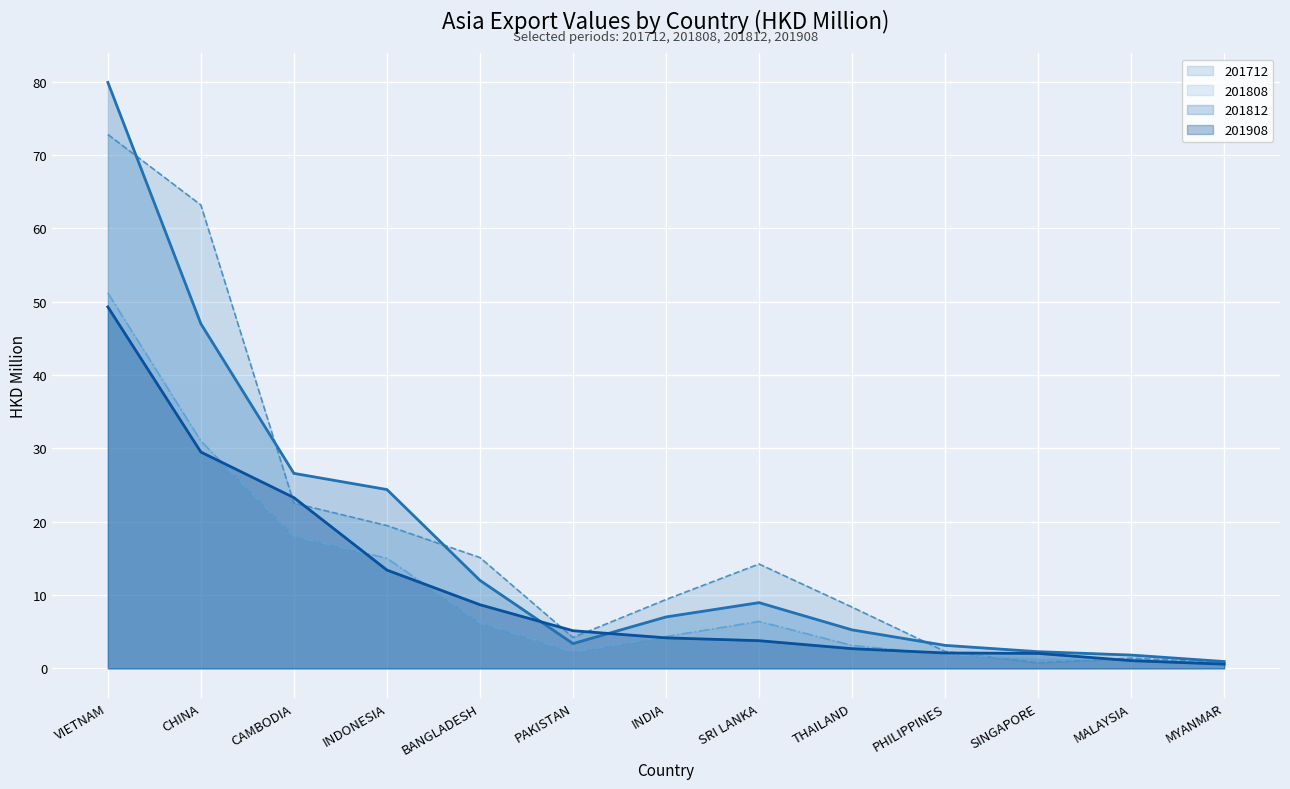

True or false: 201808 (line) has more than 0 points higher than both neighbors.

True